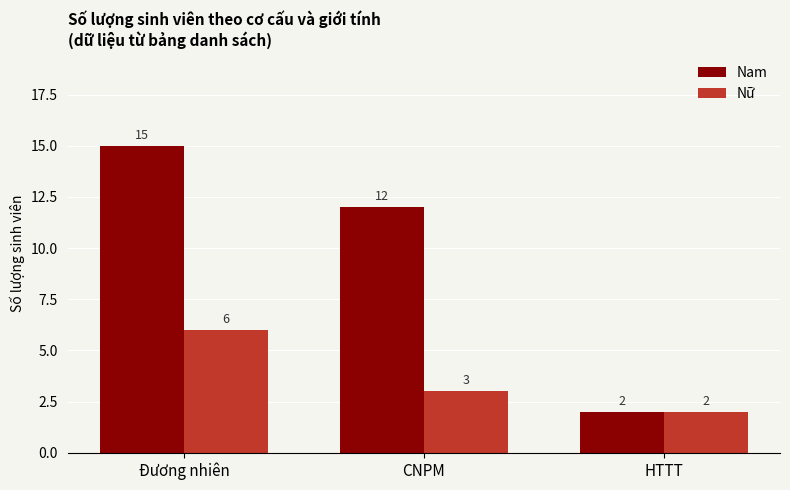

What is the highest value of the Nam series?

15